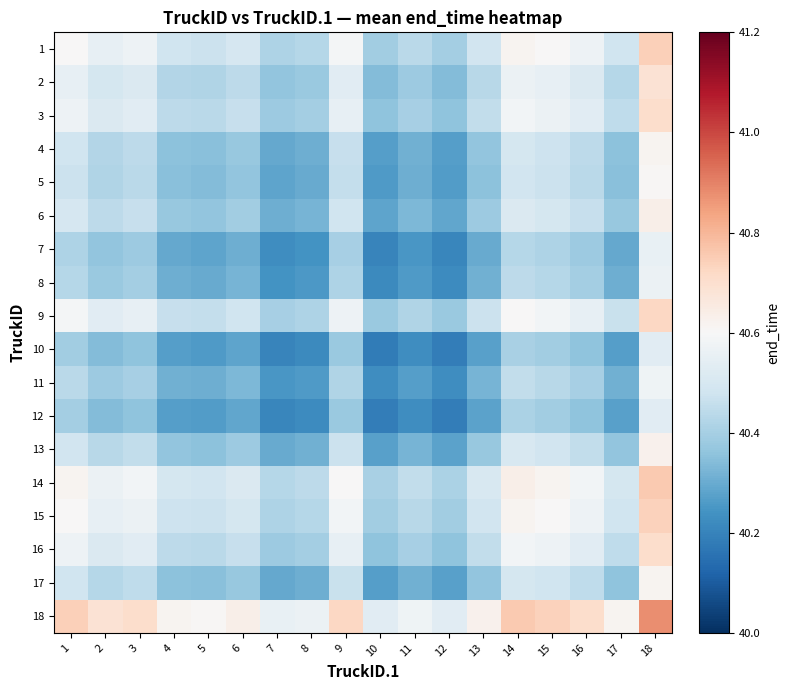

At 2, list the series in order from smallest to largest.

10, 12, 7, 8, 11, 5, 4, 17, 13, 6, 2, 3, 16, 9, 15, 1, 14, 18